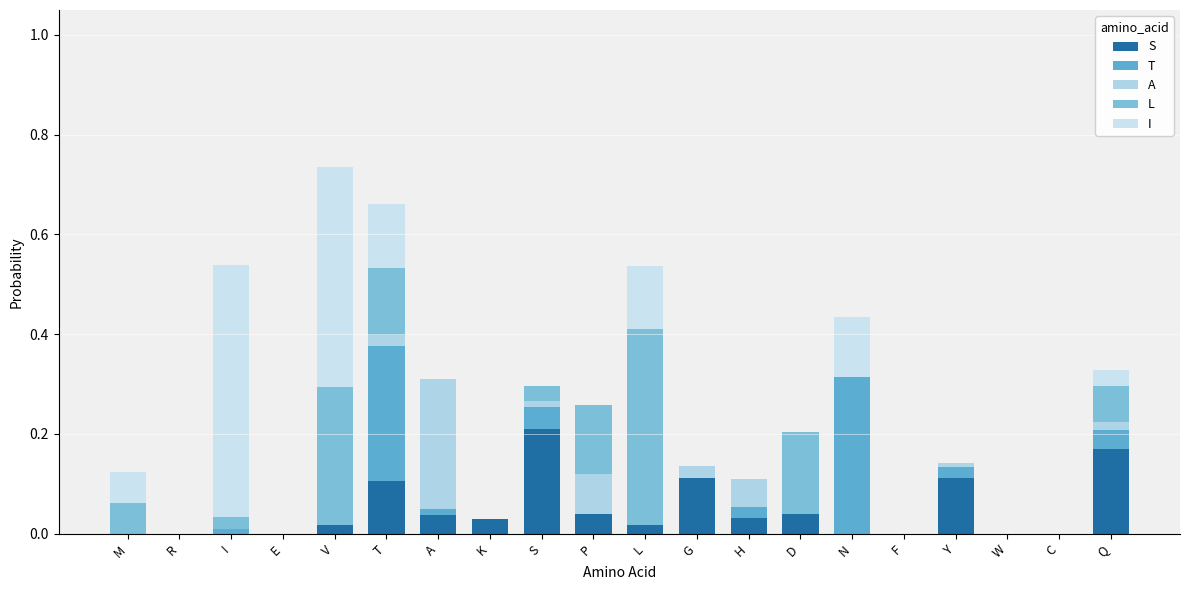

What is the difference between the second highest and second lowest values in the L series?

0.3